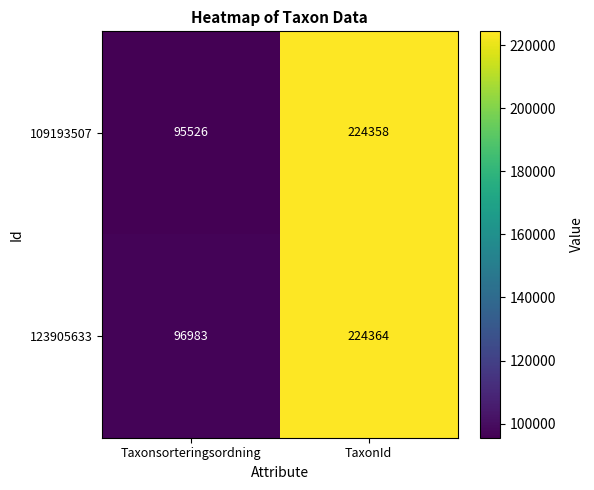

What is the approximate value of 109193507 at Taxonsorteringsordning?

95526